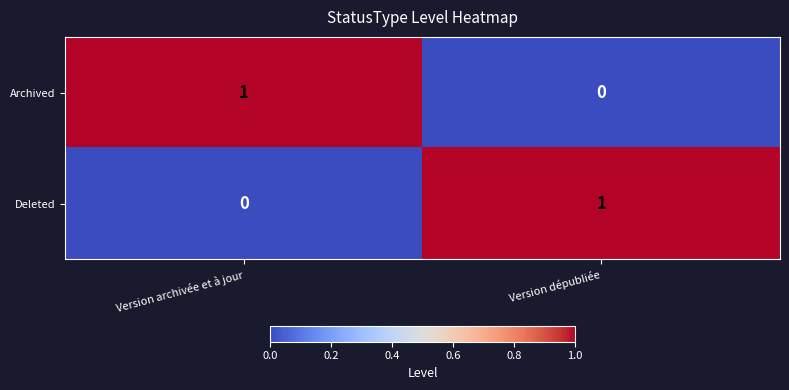

Reading right to left, extract all data points from this chart.

Archived: 0	1
Deleted: 1	0